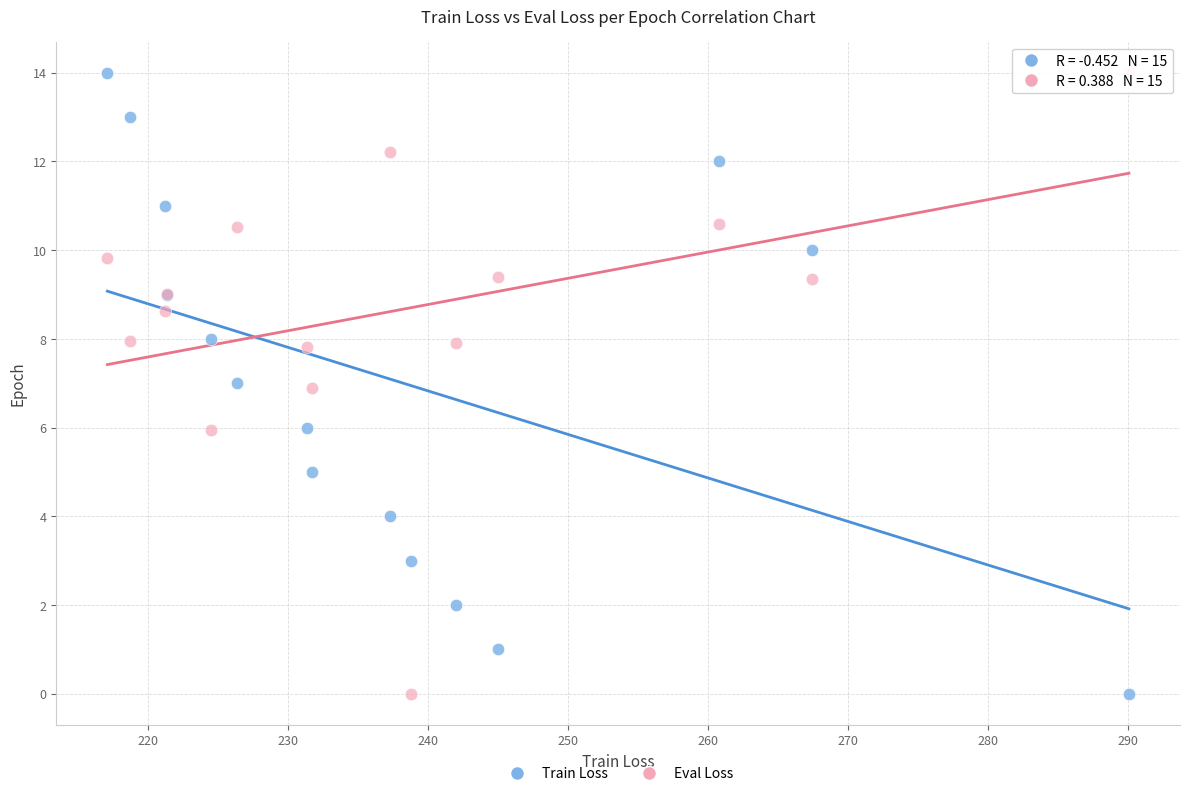

What is the X range (max minus min) for the scatter plot?

73.0